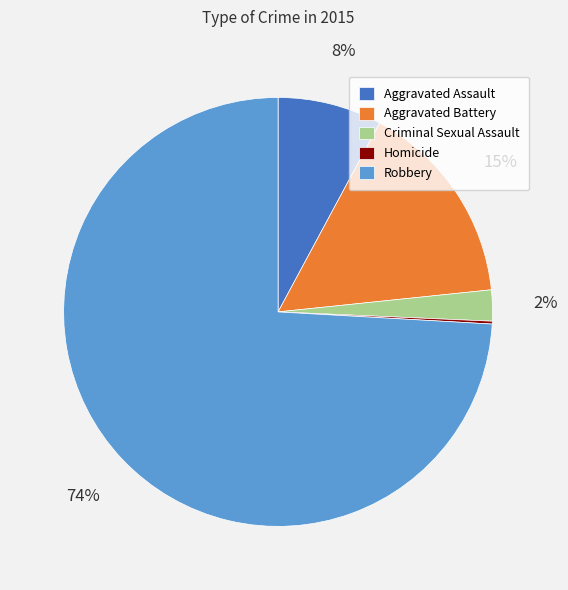

To the nearest percent, what percentage of the pie is Criminal Sexual Assault?

2%